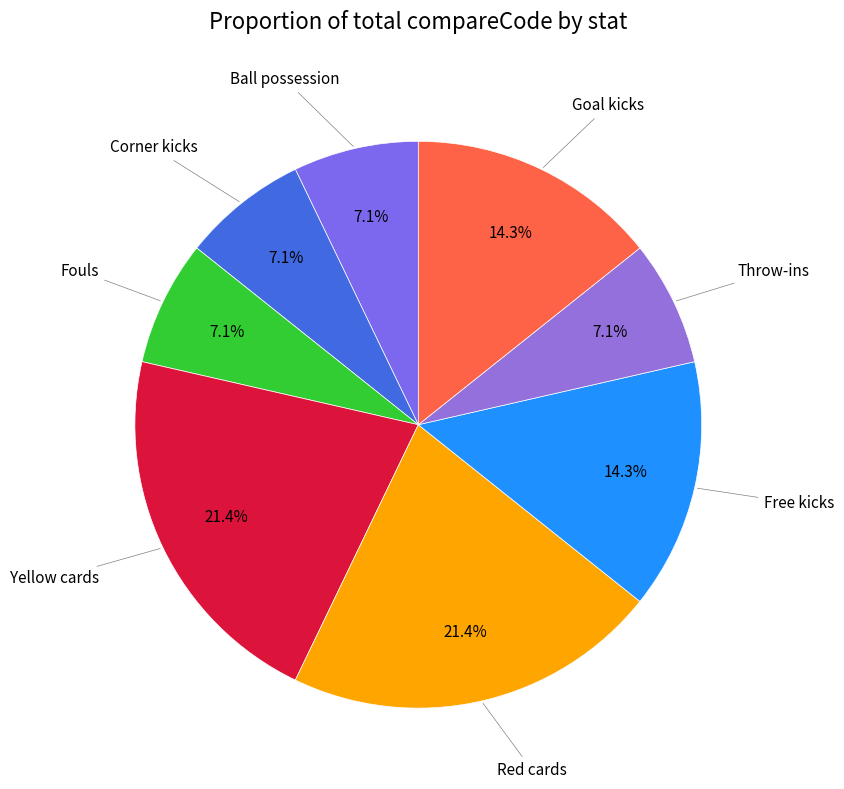

Approximately how many times larger is the value at Red cards compared to Fouls?

3.0